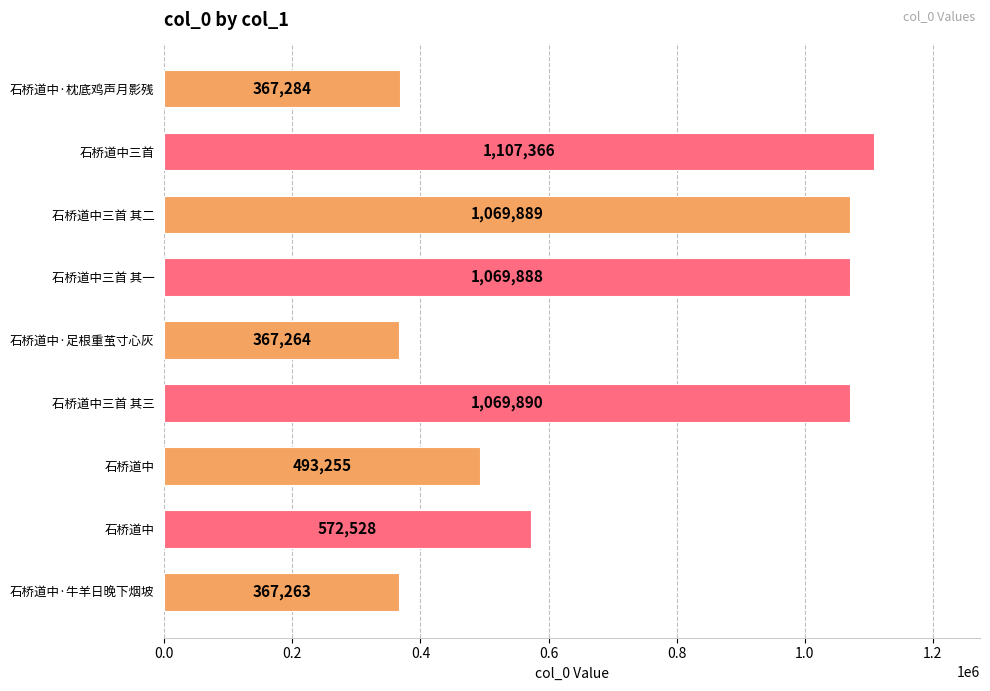

How many distinct data groups are displayed?

1